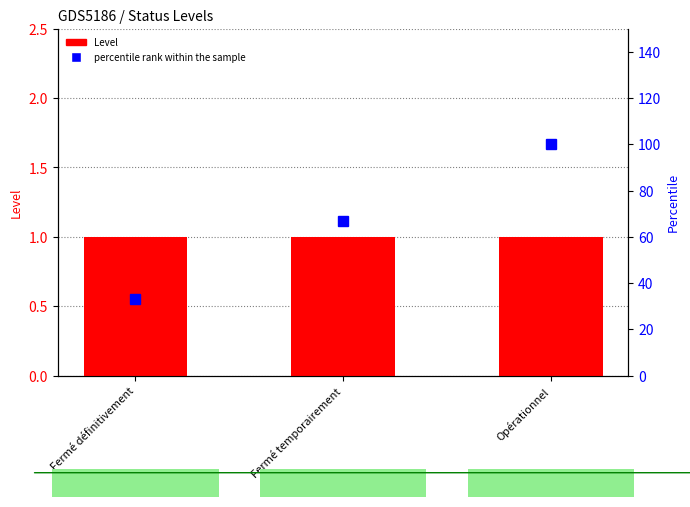

What is the spread (max minus min) of values at Fermé définitivement?

32